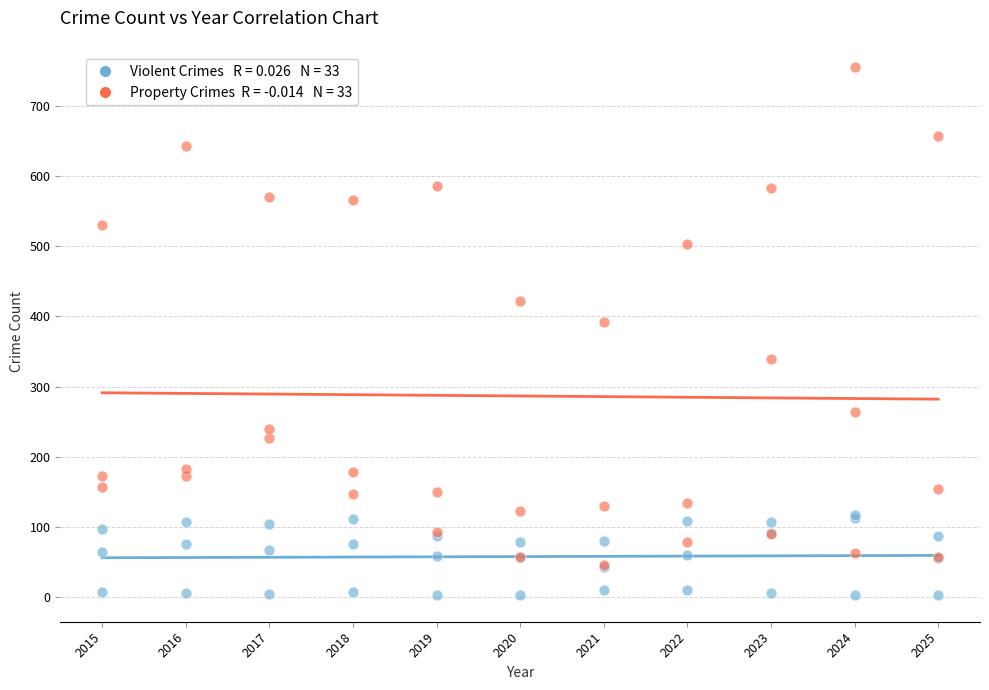

Across all series, what Y value is closest to 379?

392